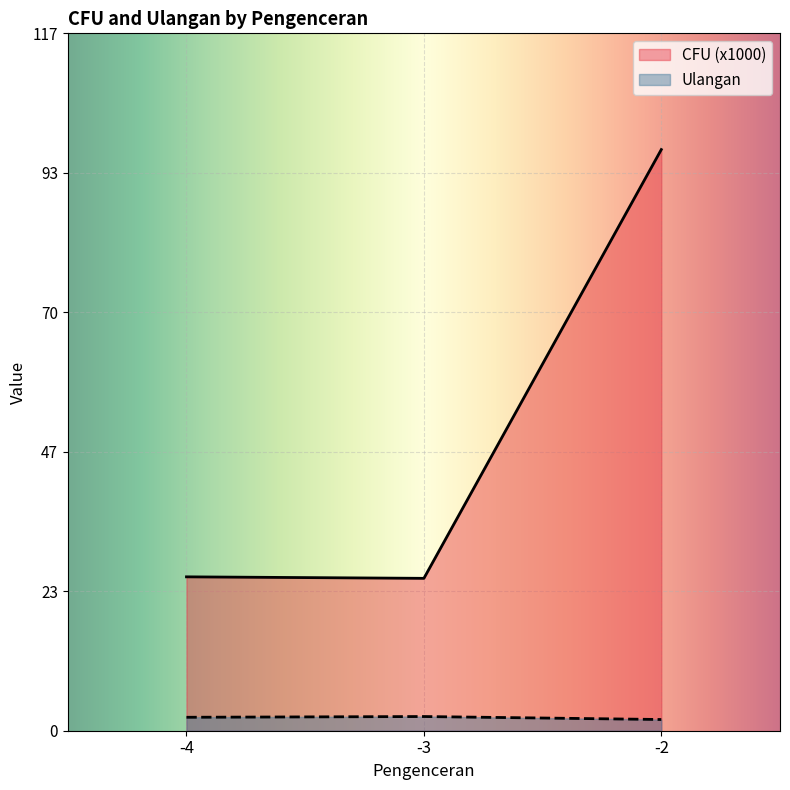

List the series in order of their peak value, highest first.

CFU (x1000), Ulangan